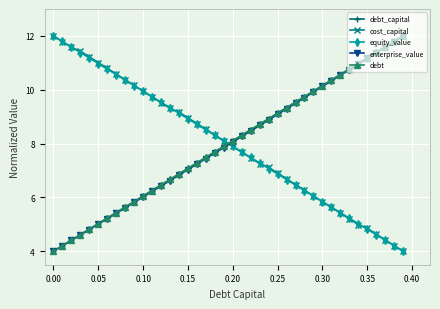

List the series in order of their peak value, highest first.

debt_capital, cost_capital, equity_value, enterprise_value, debt